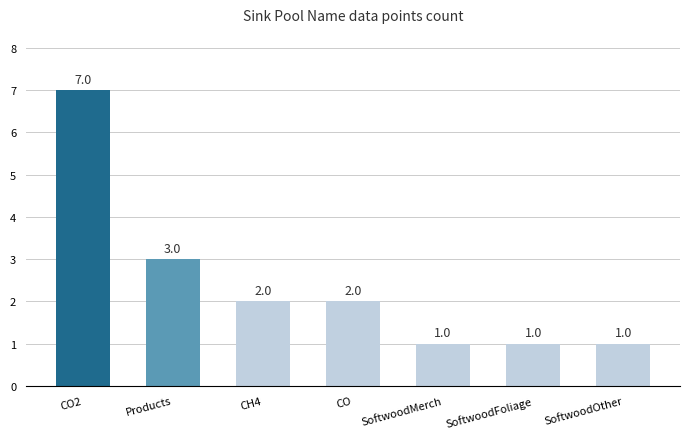

How many values are below 2?

3